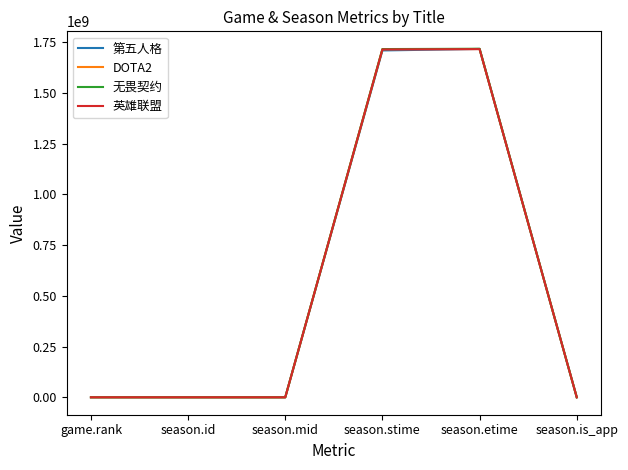

What is the maximum value for DOTA2?

1716782400